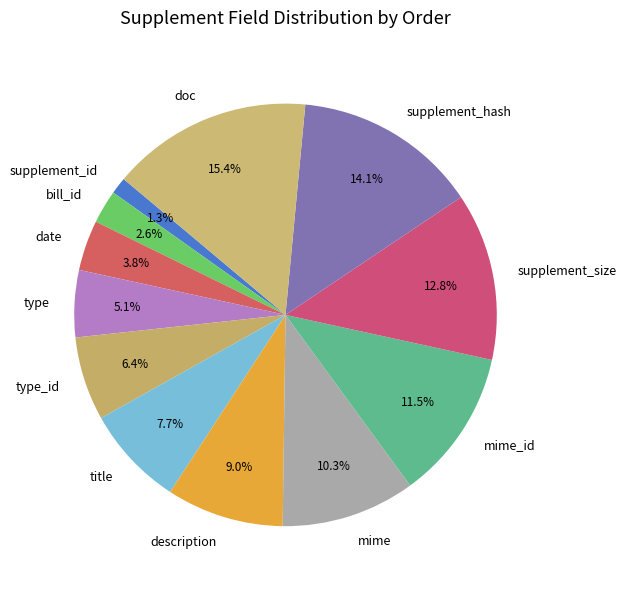

Is the sum of supplement_id and supplement_hash greater than half?

No